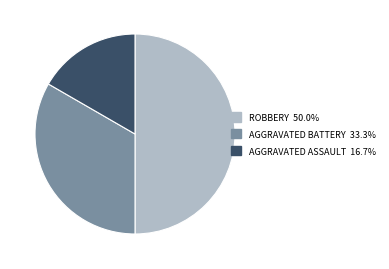

Count the number of slices in the pie.

3